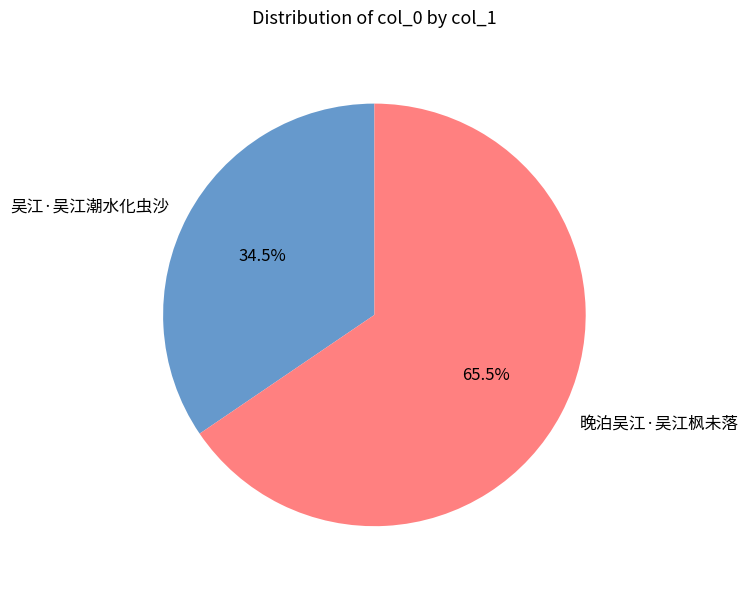

Is there any slice that represents more than half of the pie?

Yes